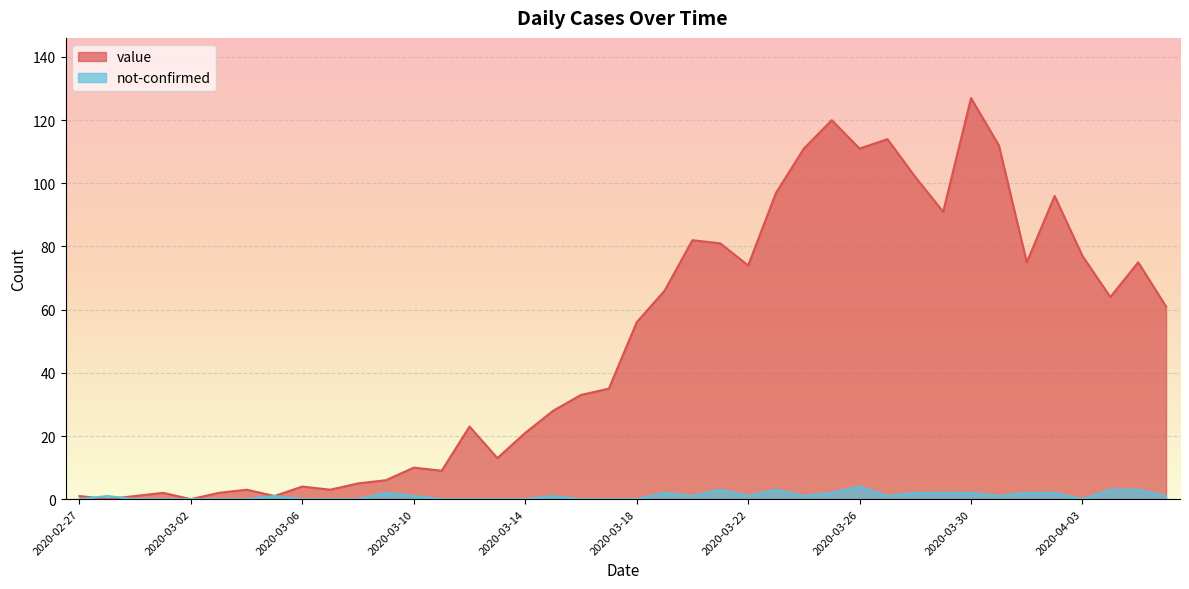

At which label is not-confirmed closest to 2?

2020-03-09